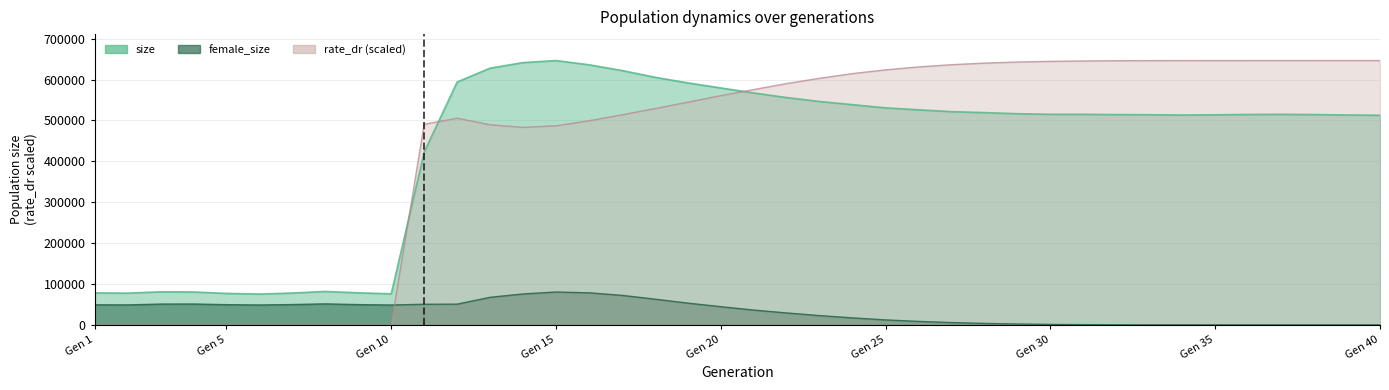

Which has a higher value, 15 or 32?

15